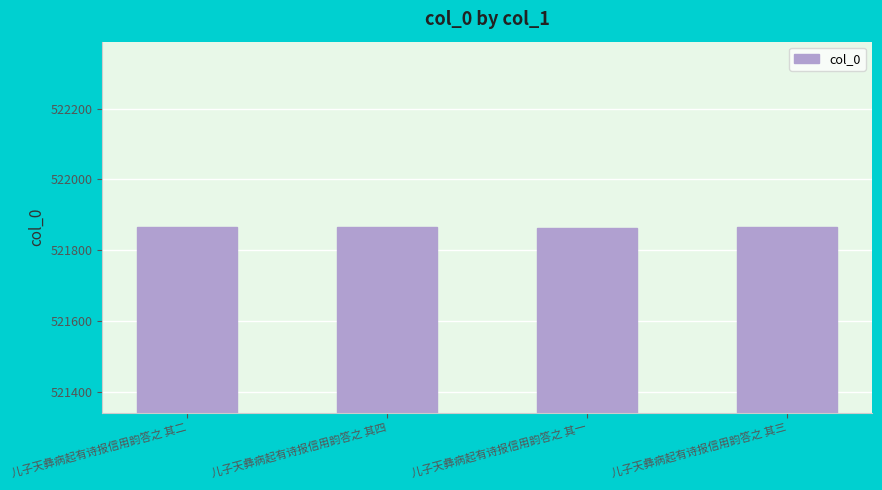

What is the maximum value shown in the chart?

521867